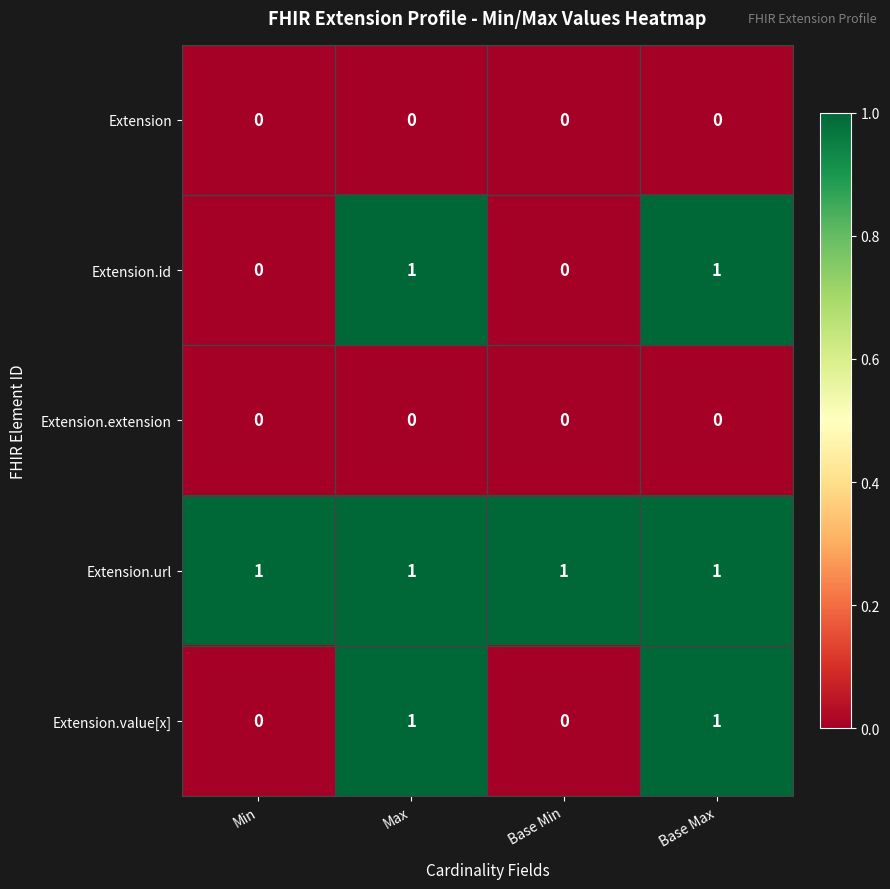

What is the spread (max minus min) of values at Min?

1